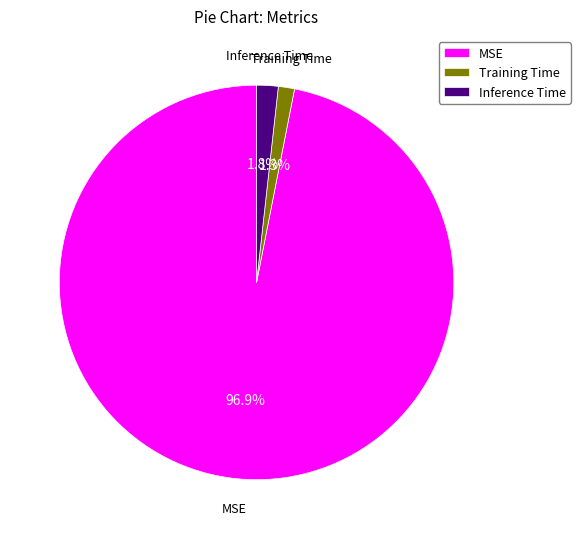

Count the number of slices in the pie.

3